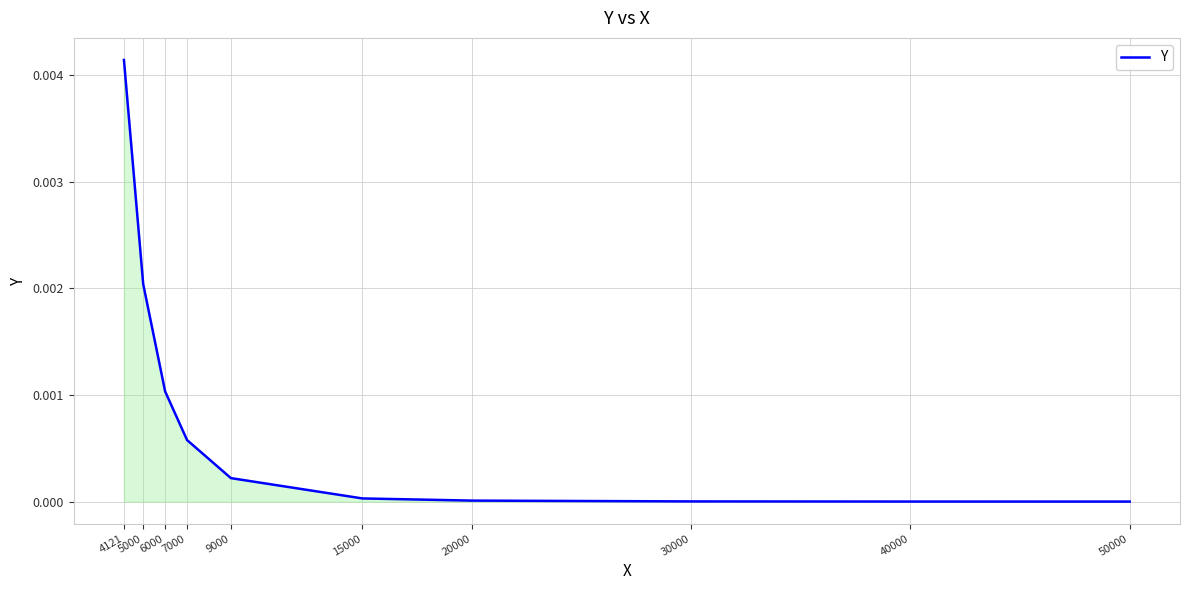

How many lines are shown in the chart?

1